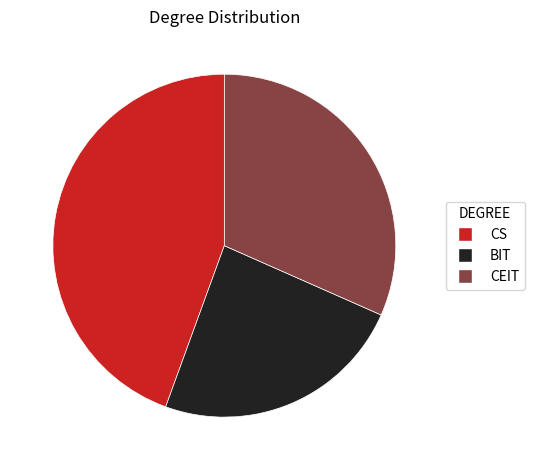

Is there a majority slice in this chart?

No